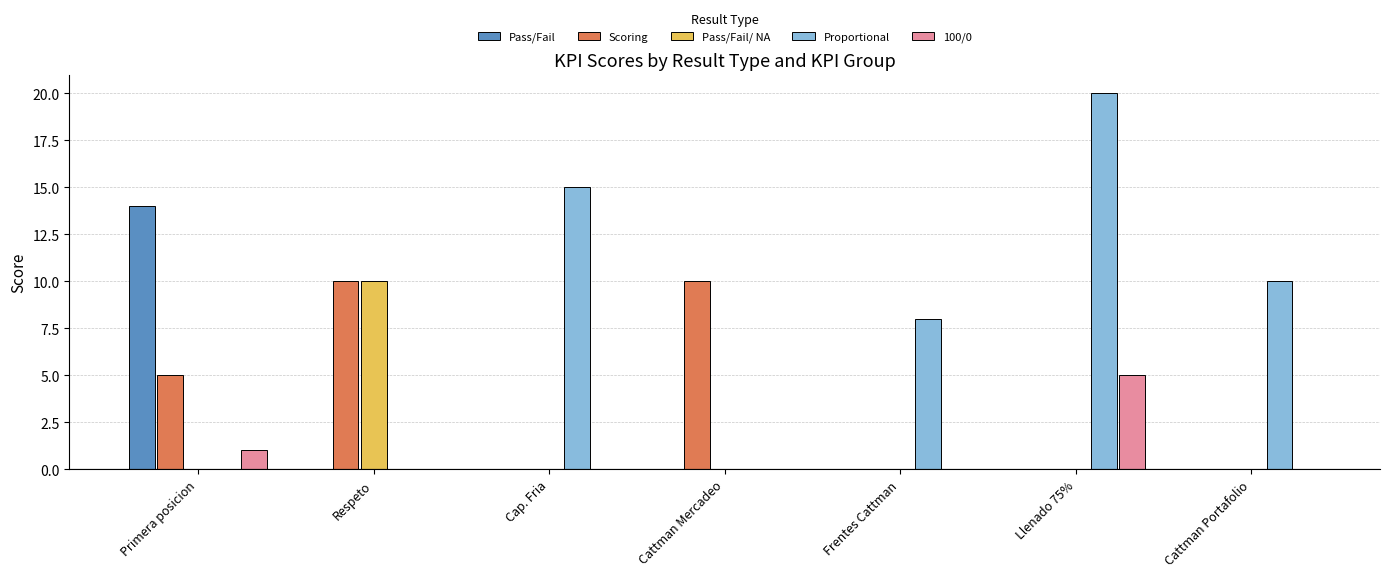

Is the value of Proportional at Cattman Portafolio greater than the value of 100/0 at Respeto?

Yes